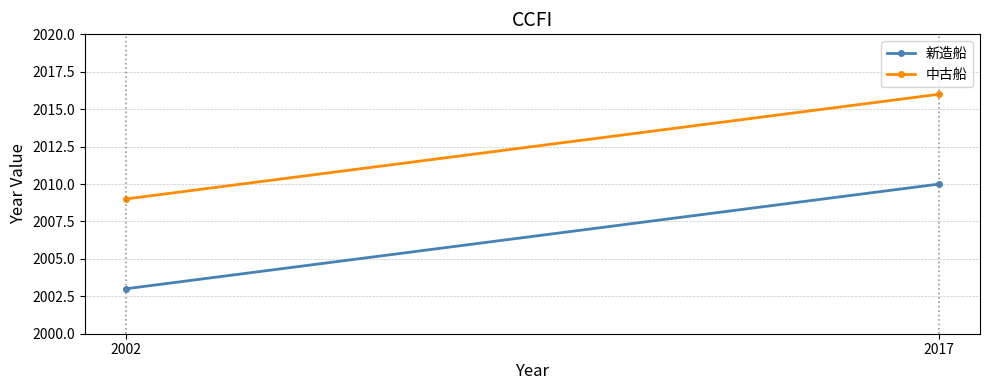

True or false: 新造船 has a value of 1172 at 2017.

False